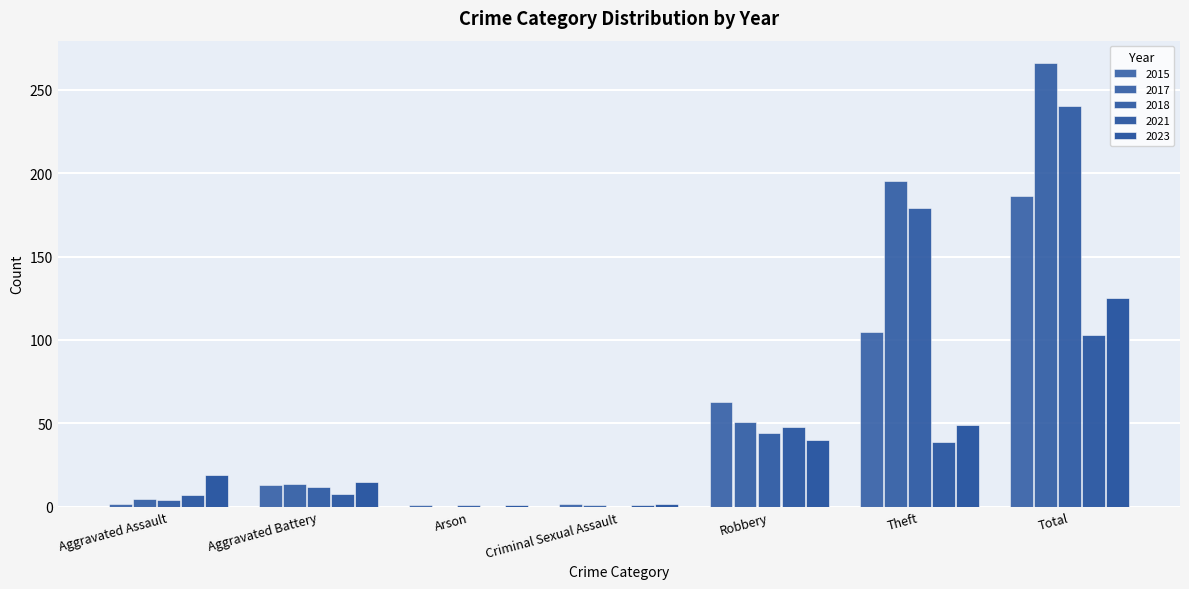

True or false: 2018 has a value of 4 at Aggravated Battery.

False